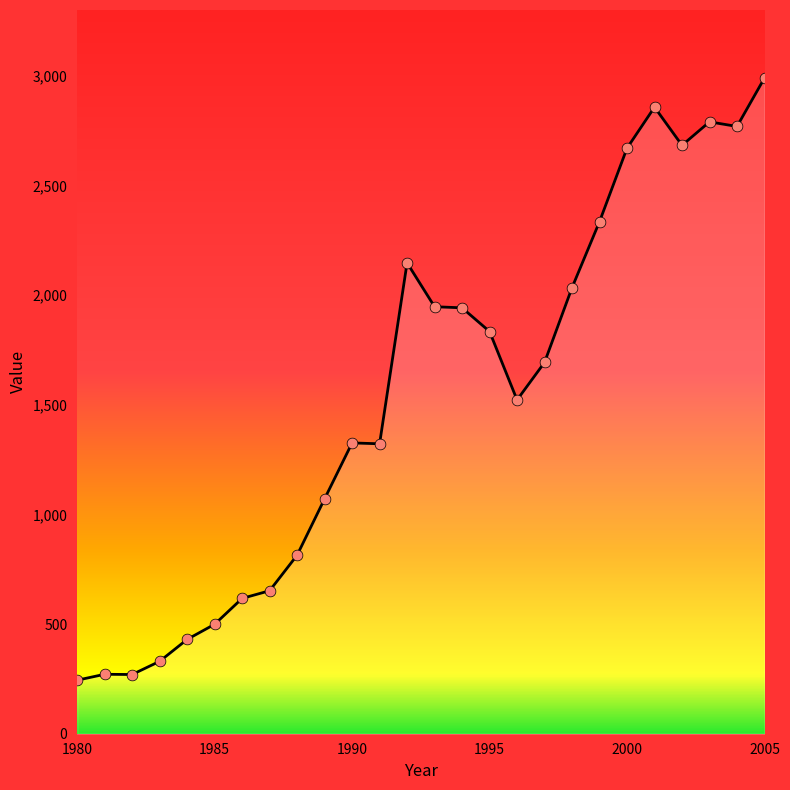

What is the difference between the maximum and minimum values?

2746